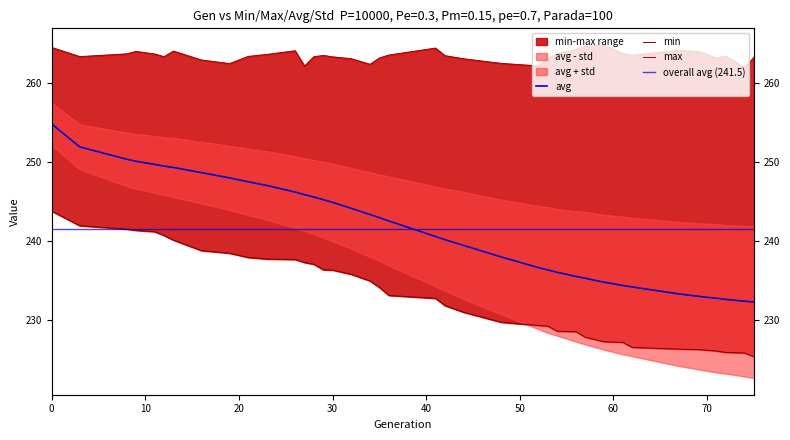

What is the sum of the min values at 0 and 42?

475.6